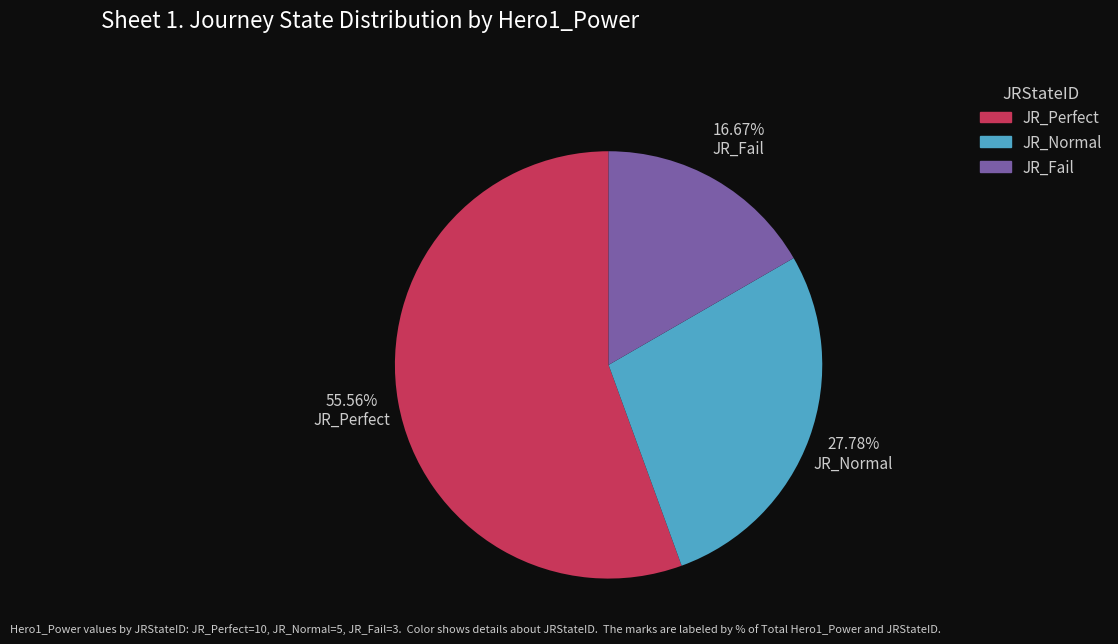

To the nearest percent, what is the difference between the largest and smallest slice percentages?

39%